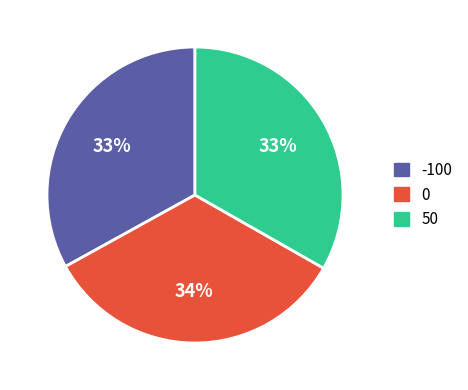

What percentage is the 0 slice, to the nearest percent?

34%